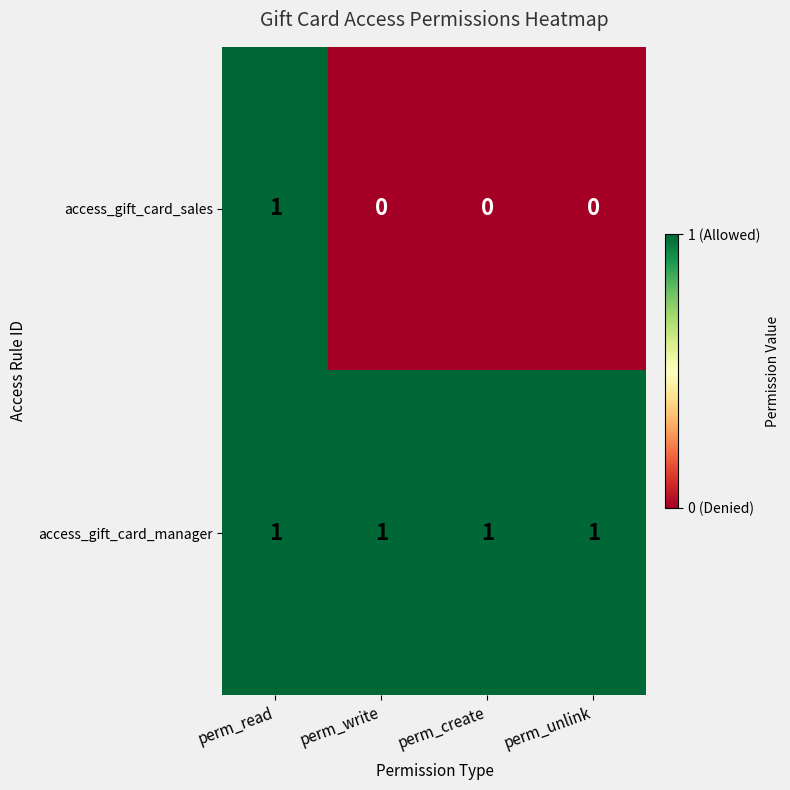

Rank the series by their average value, from highest to lowest.

access_gift_card_manager, access_gift_card_sales